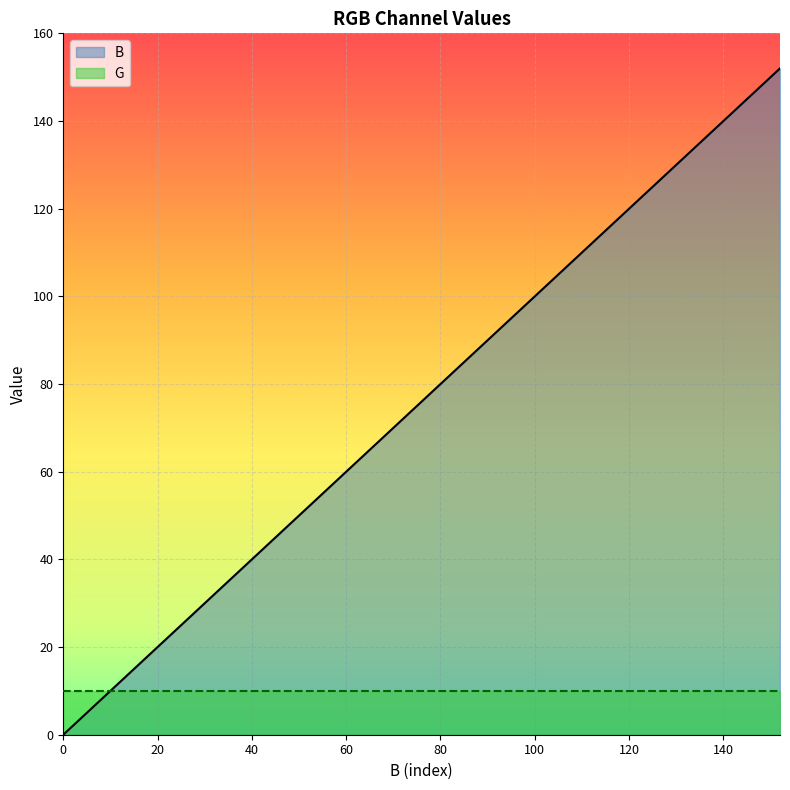

Which label corresponds to the smallest value in the chart?

0